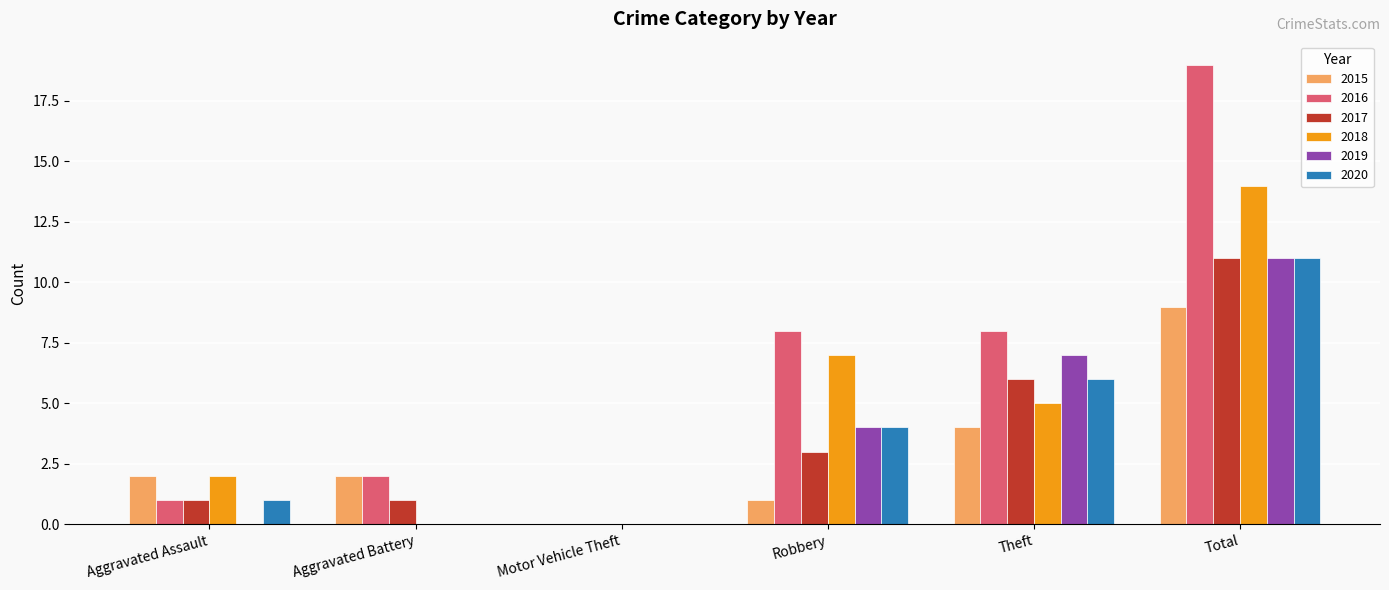

What is the maximum value shown in the chart?

19